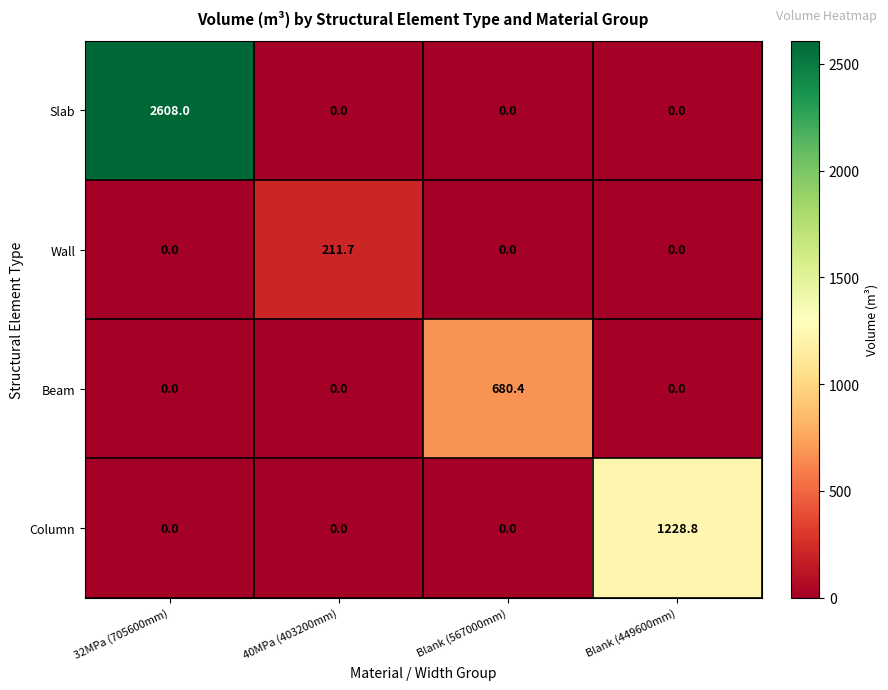

At how many categories does at least one series exceed 176?

4